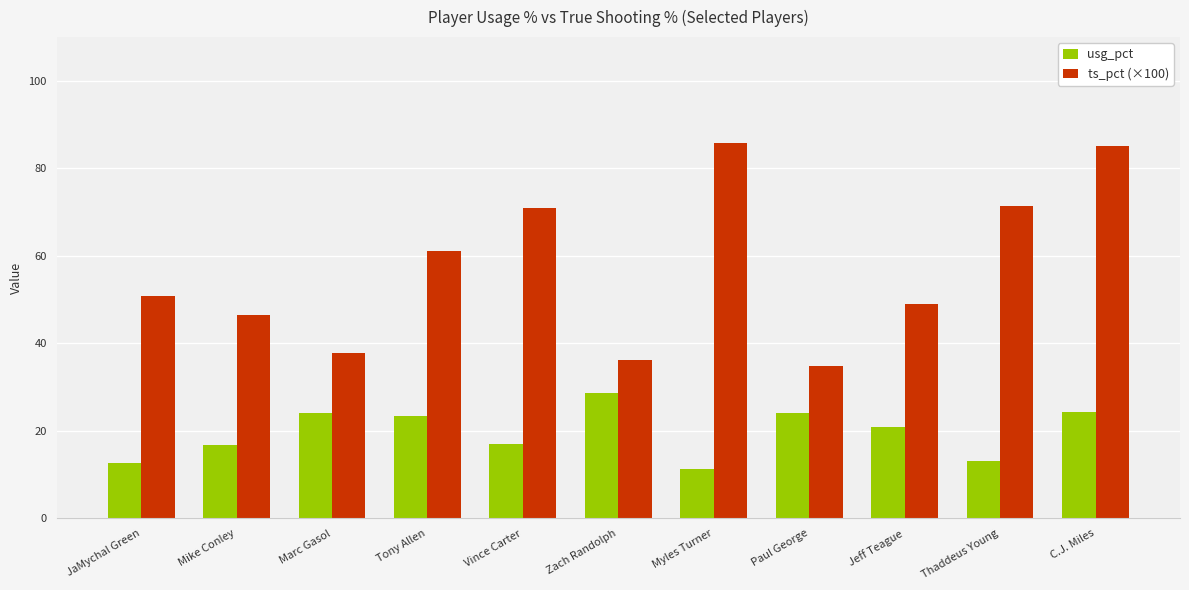

What is the difference between the highest and lowest values at Zach Randolph?

7.6